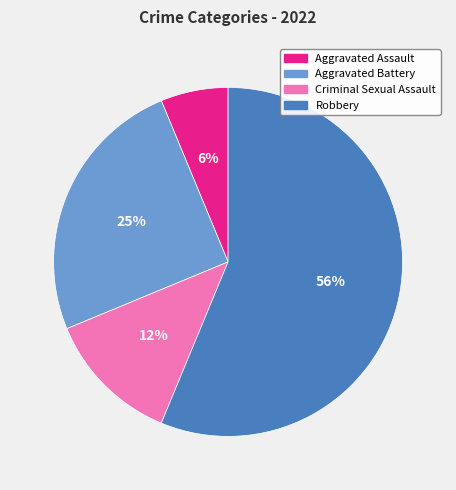

How many slices are in this pie chart?

4